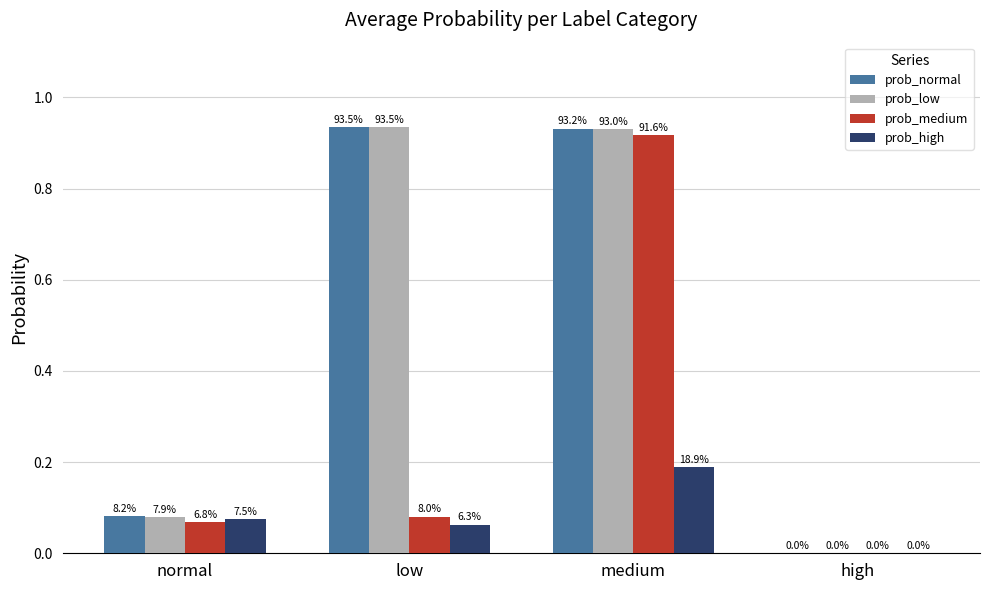

What are all the series names shown in the legend?

prob_normal, prob_low, prob_medium, prob_high